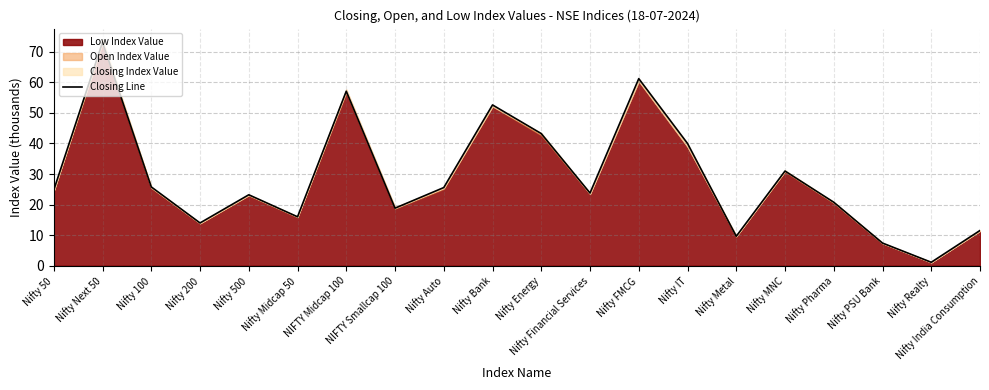

What is the label of the 7th point from the right?

Nifty IT